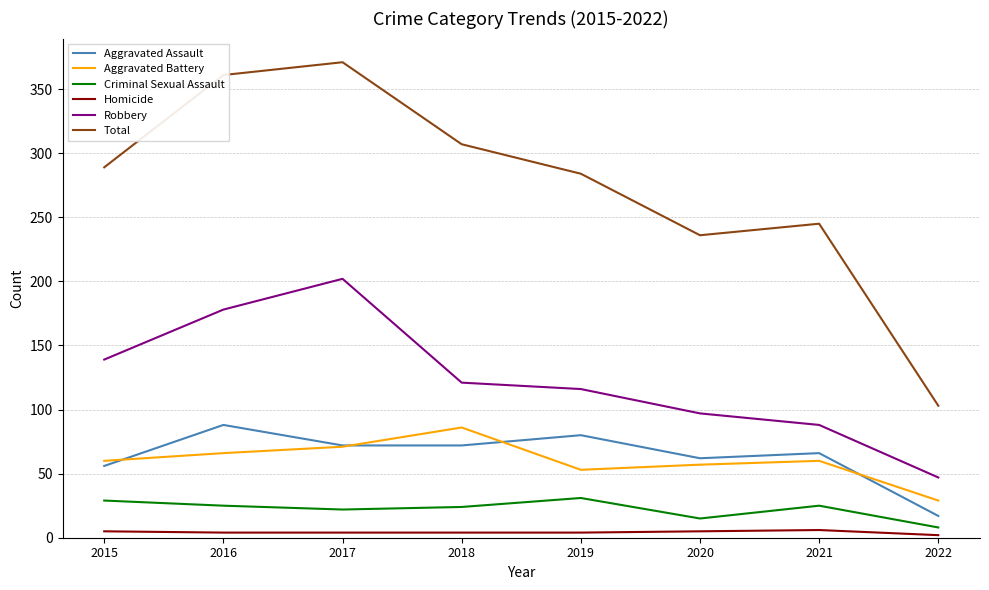

Where is the first local minimum for Total?

2020